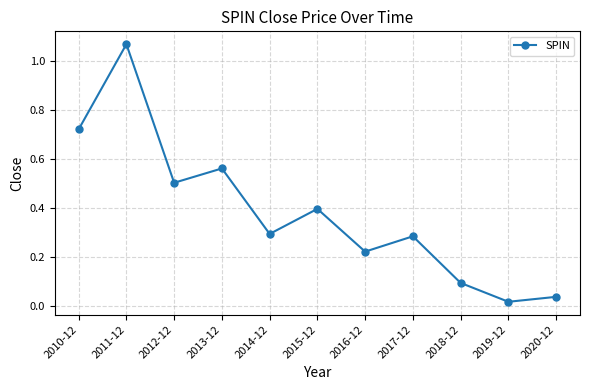

Rank the categories by value from highest to lowest.

2011-12, 2010-12, 2013-12, 2012-12, 2015-12, 2014-12, 2017-12, 2016-12, 2018-12, 2020-12, 2019-12